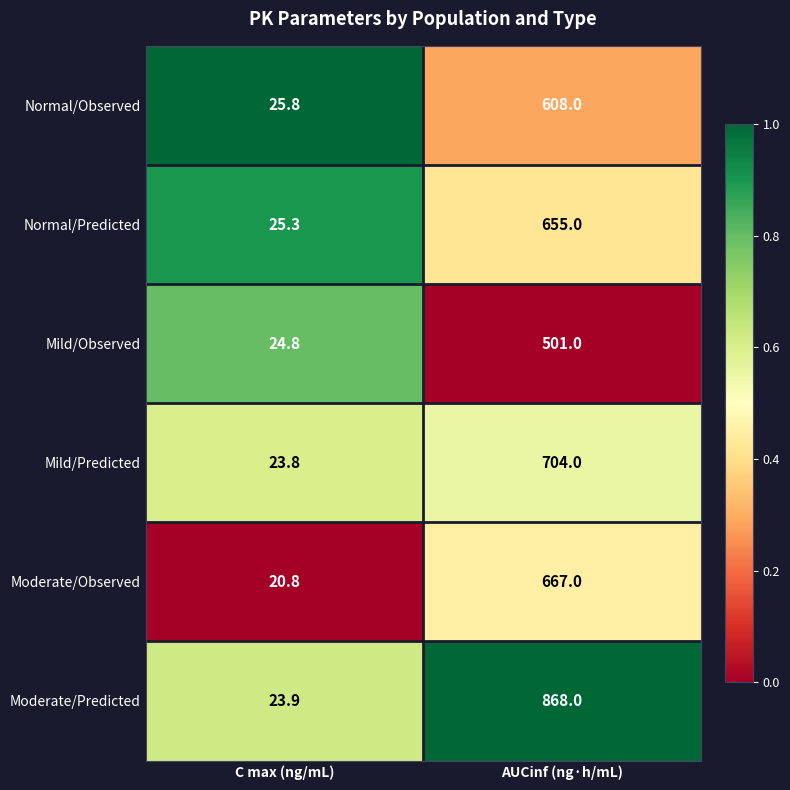

At which category is the sum across all series the highest?

AUCinf (ng·h/mL)